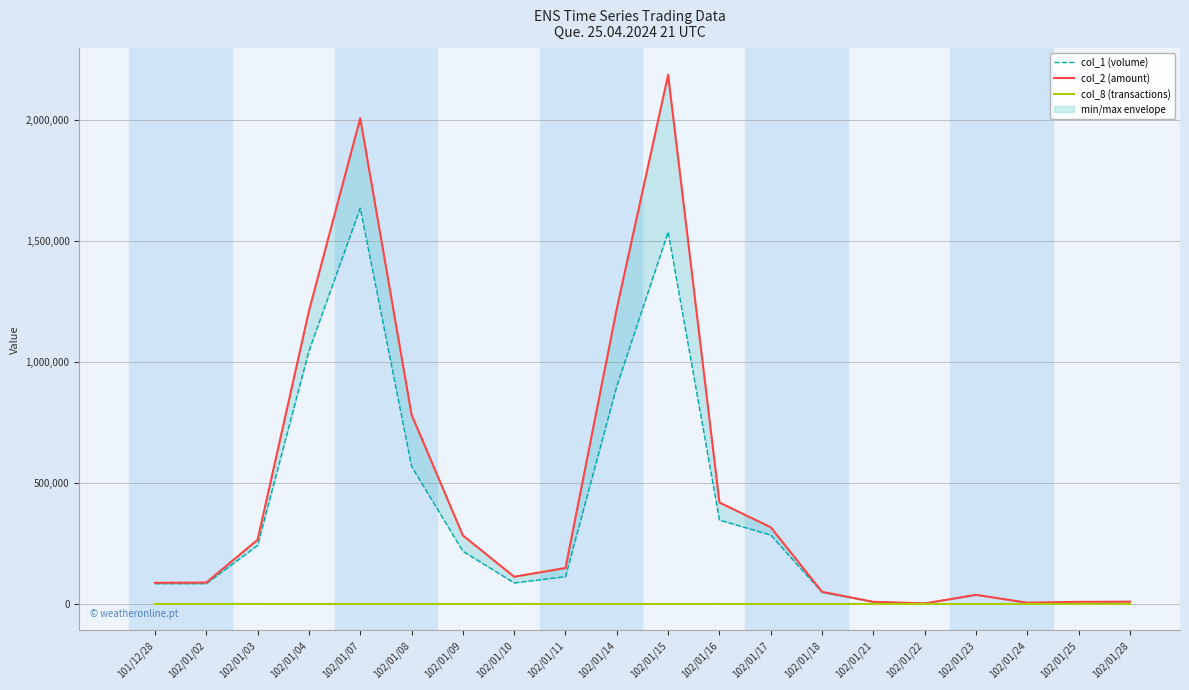

List the labels in order of col_2 (amount) value, largest first.

102/01/15, 102/01/07, 102/01/14, 102/01/04, 102/01/08, 102/01/16, 102/01/17, 102/01/09, 102/01/03, 102/01/11, 102/01/10, 102/01/02, 101/12/28, 102/01/18, 102/01/23, 102/01/28, 102/01/21, 102/01/25, 102/01/24, 102/01/22